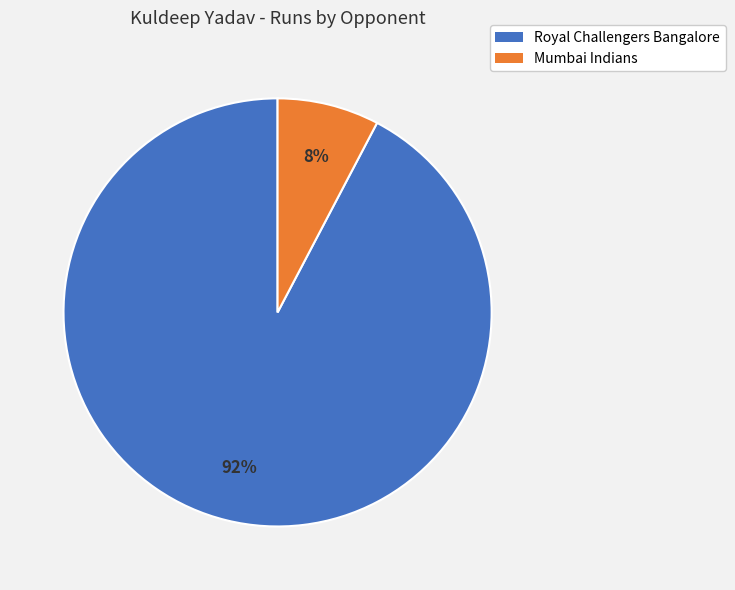

Rank the categories by value from highest to lowest.

Royal Challengers Bangalore, Mumbai Indians